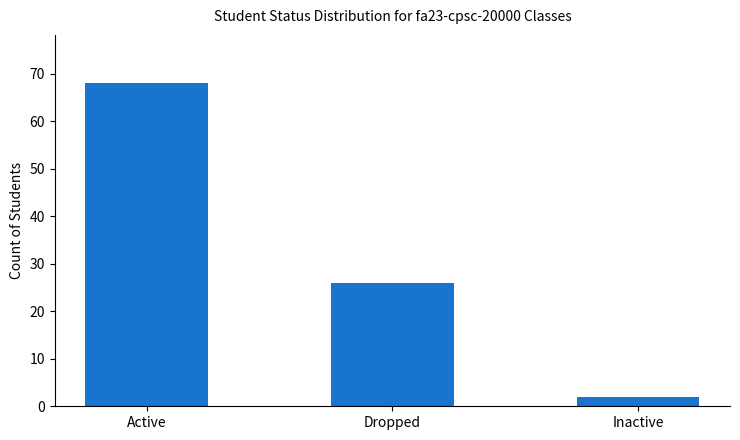

How many values are below 26?

1